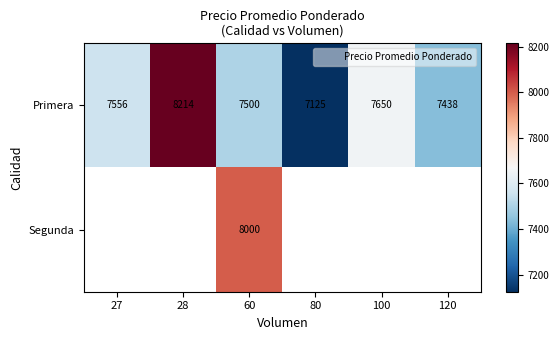

Is it true that Primera equals 1684.2 at 60?

False